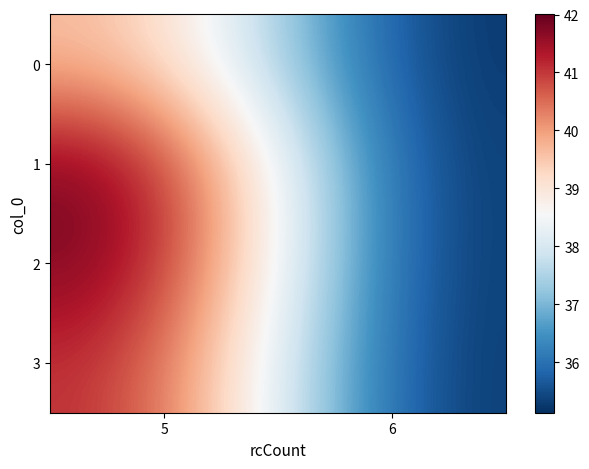

Reading left to right, what are all the values shown in this chart?

0: 5=39.8	6=35.1
1: 5=42.0	6=35.1
2: 5=42.0	6=35.1
3: 5=41.3	6=35.1